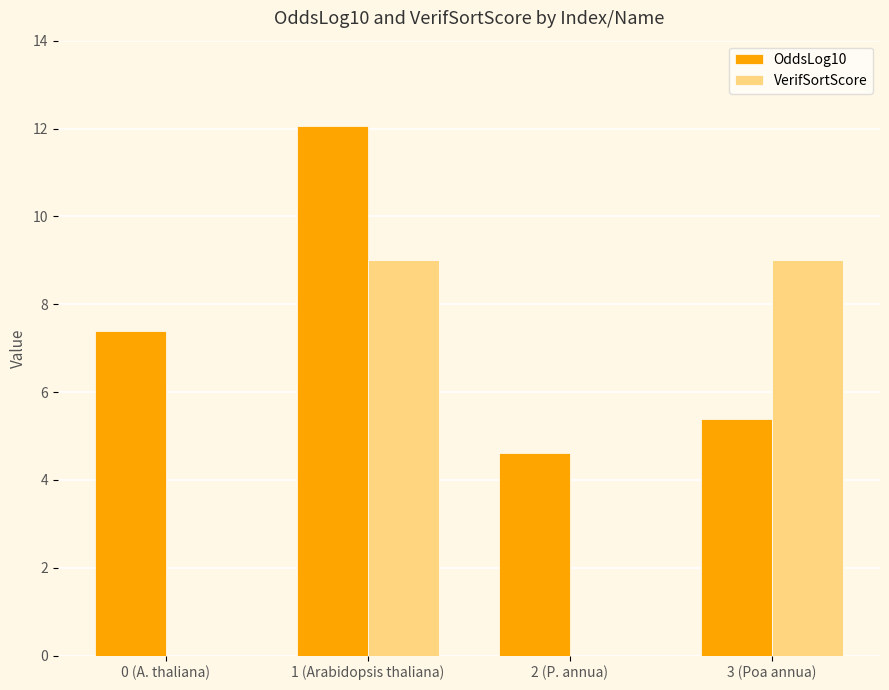

Is the value of OddsLog10 at 1 (Arabidopsis thaliana) greater than the value of VerifSortScore at 2 (P. annua)?

Yes